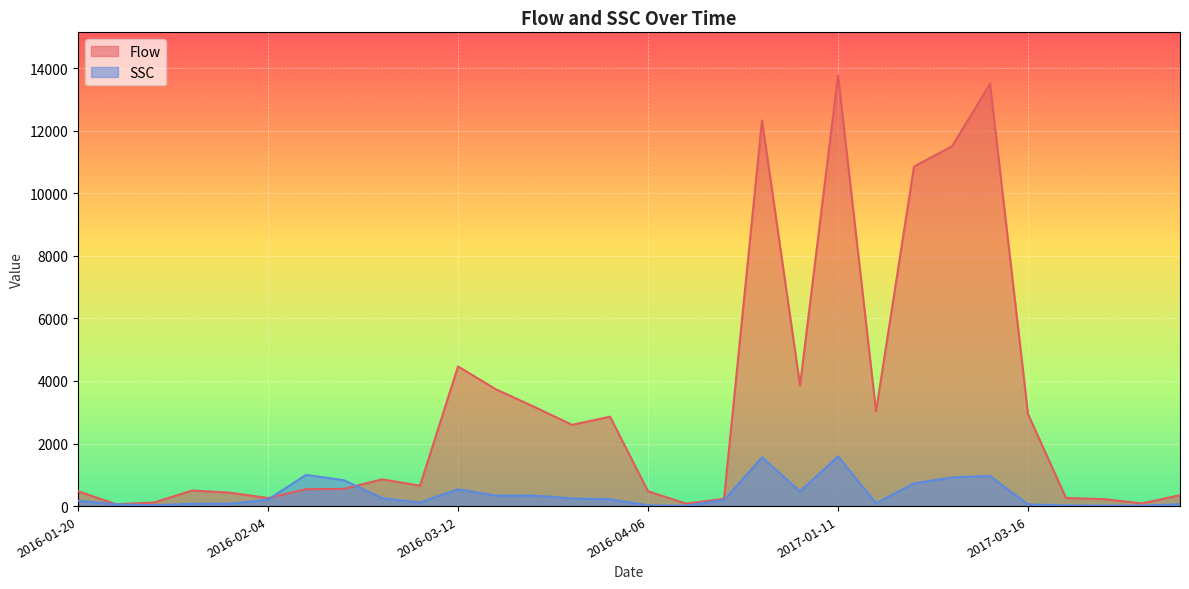

What is the average value of the Flow series?

3158.7